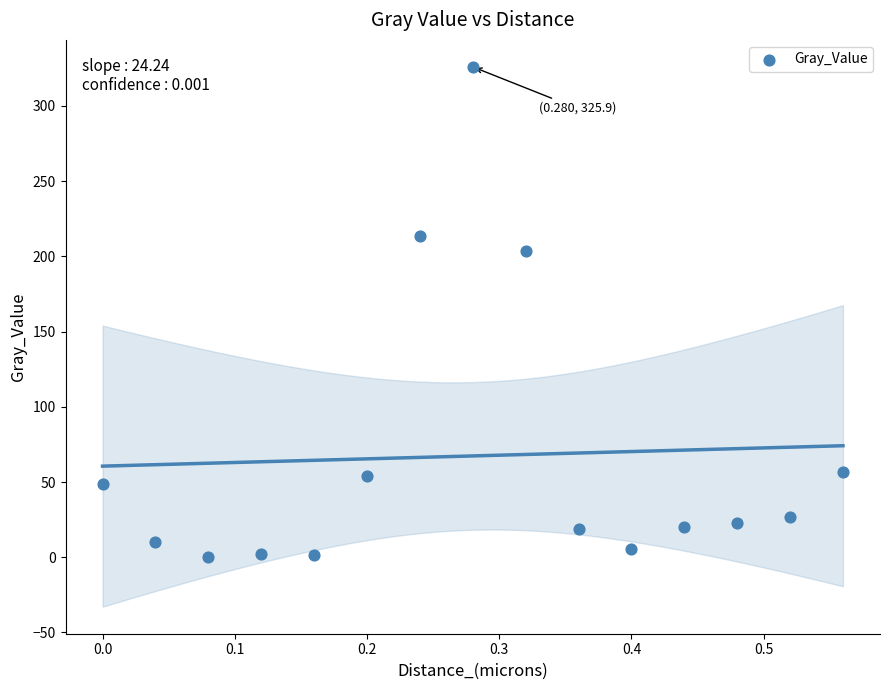

What is the range of Y values (max minus min)?

325.6